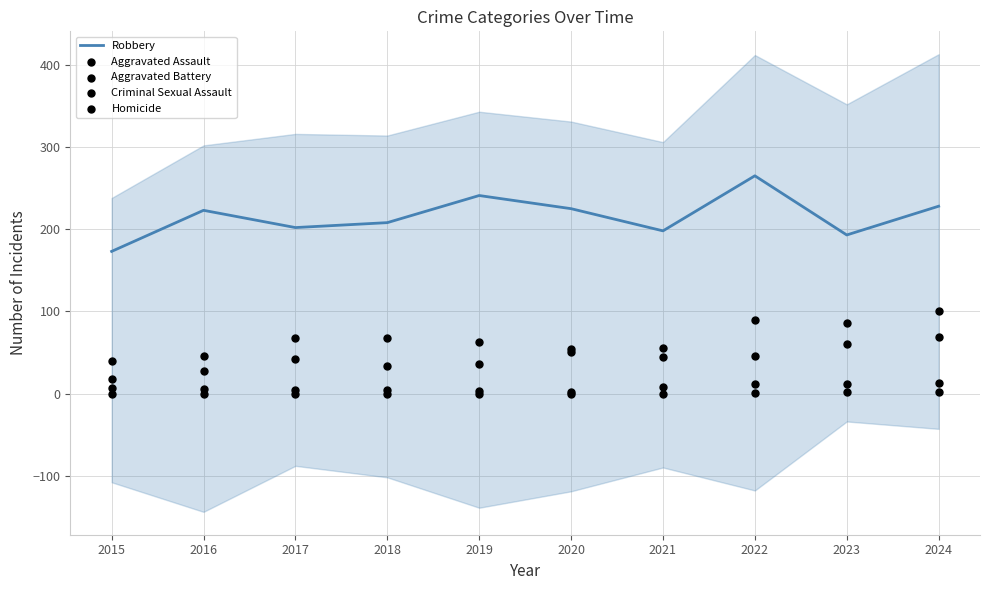

Which series contains the lowest Y value?

Criminal Sexual Assault